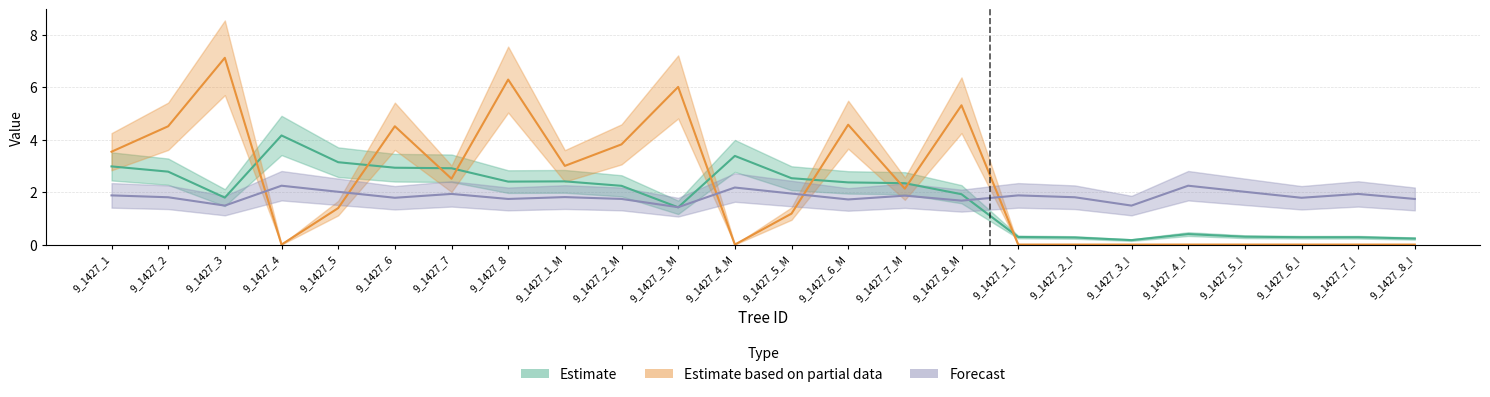

What is the greatest value displayed?

7.1